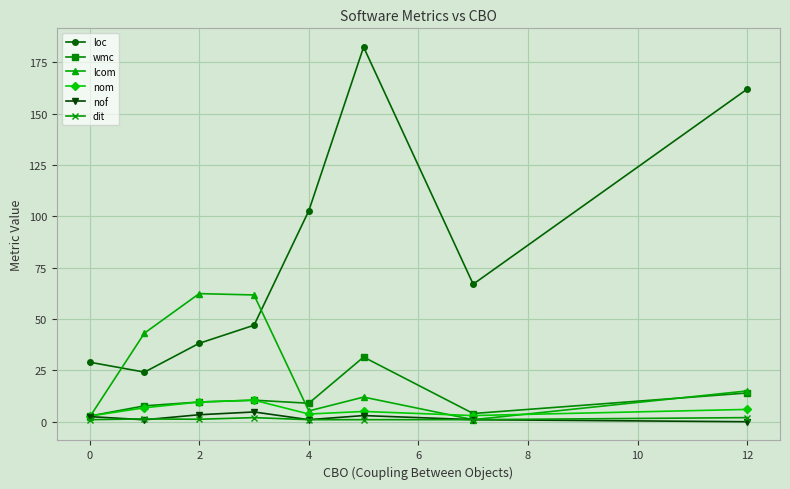

Which series has the largest range (max minus min)?

loc